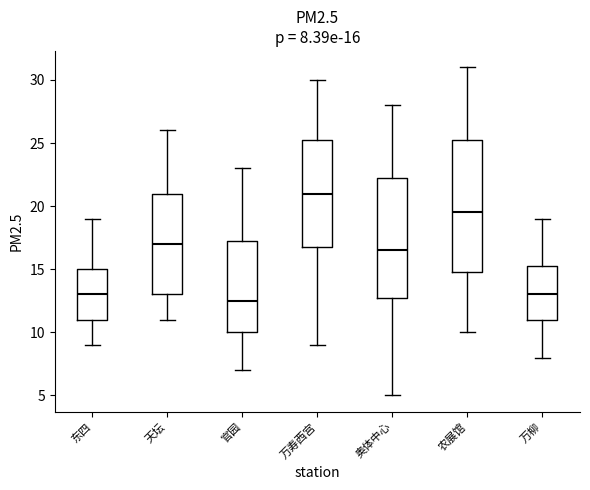

Which box has the lowest median line?

官园